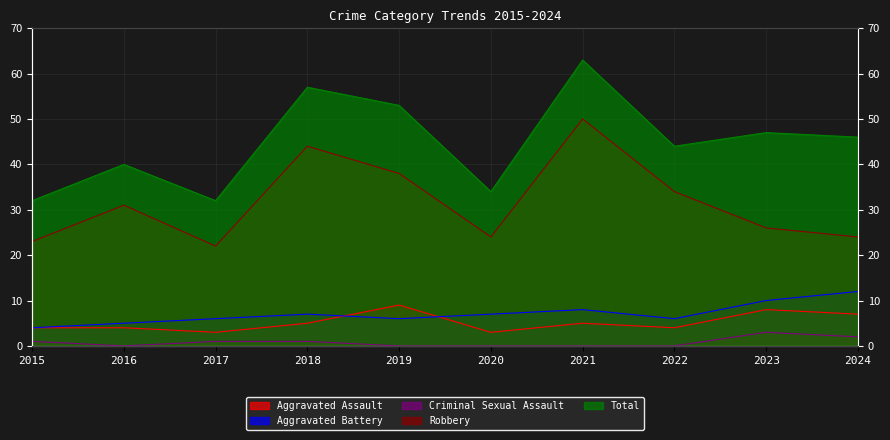

The value of Criminal Sexual Assault at 2018 is 0. True or false?

False